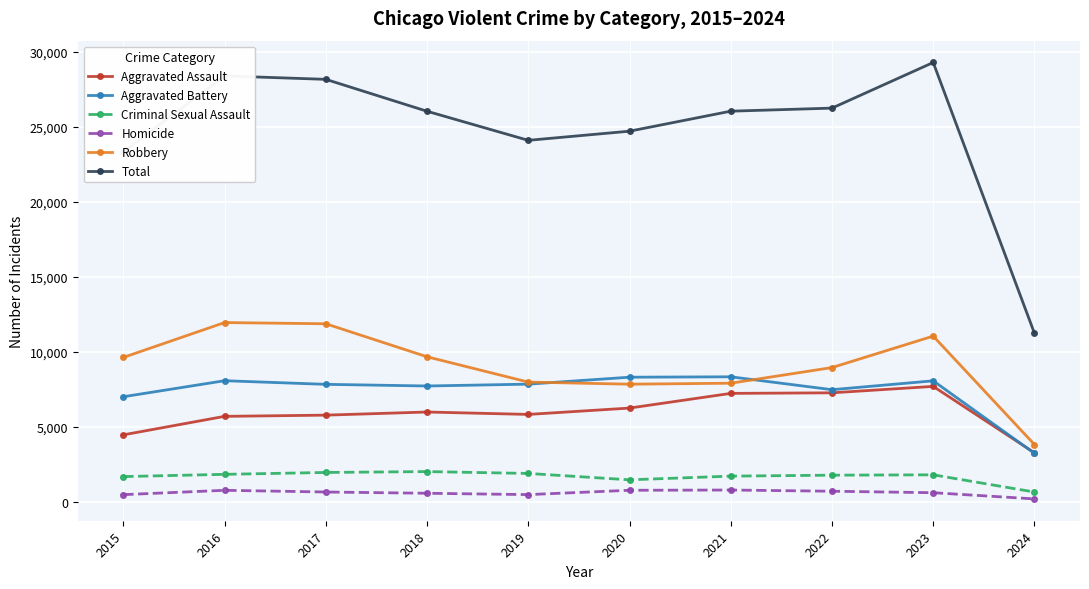

True or false: Robbery has more than 1 points higher than both neighbors.

True